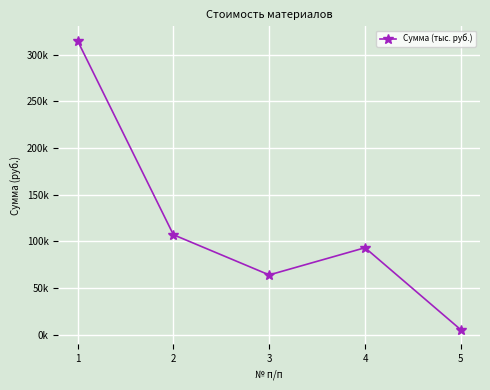

What is the value of the 5th point from the left?

5220